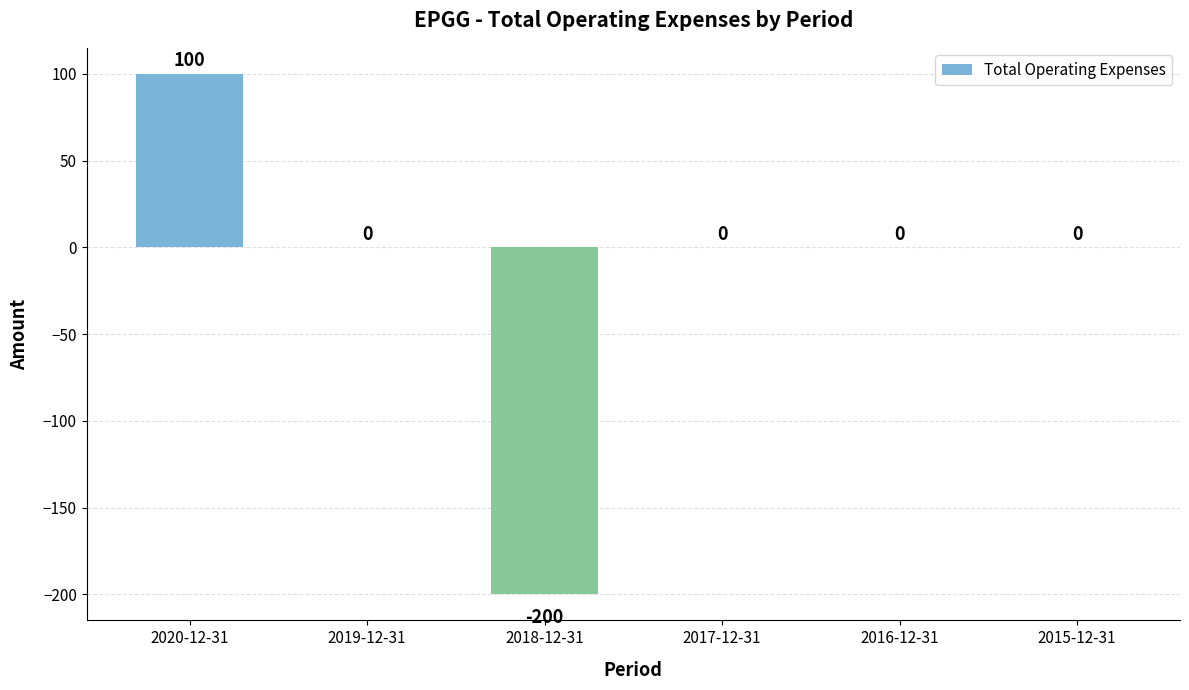

Which category has the highest value across all series?

2020-12-31